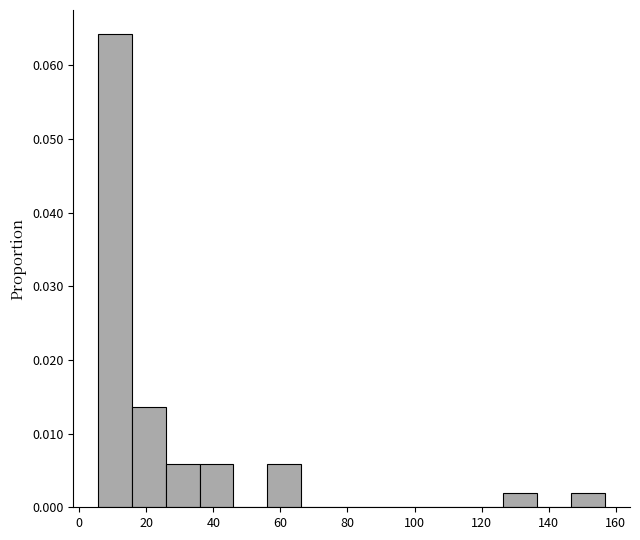

How tall is the bar that spans 26 to 36 on the x-axis? Neither the bar edges nor the heights are printed on the chart, so give them approximately, as read against the axes.

0.006